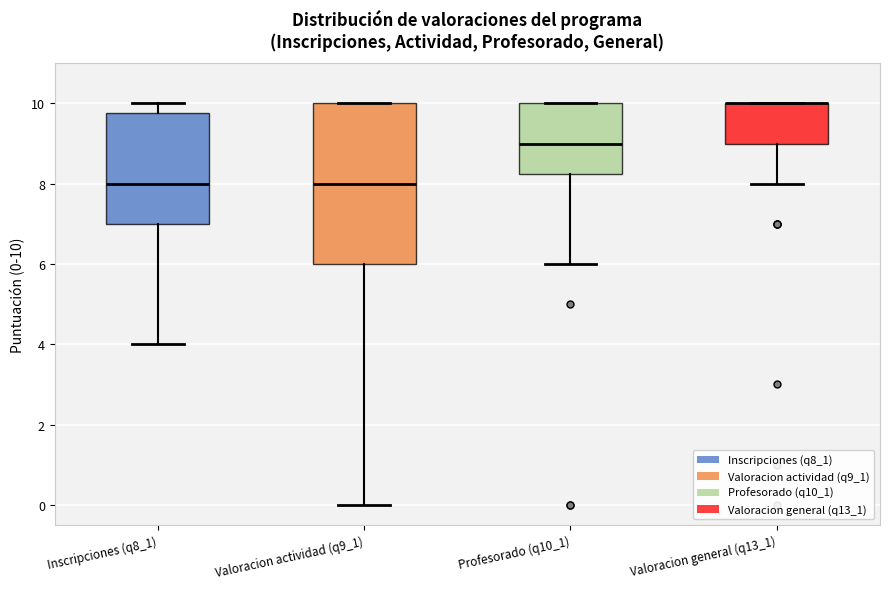

Reading left to right, transcribe this box plot: for each box, give where its median line is, the range the box spans, and where its two whiskers end, as read against the y-axis. The values are not printed on the chart, so give them approximately, as read against the axis.

Inscripciones (q8_1): median 8.0, box 7.0 to 9.8, whiskers 4.0 to 10.0
Valoracion actividad (q9_1): median 8.0, box 6.0 to 10.0, whiskers 0.0 to 10.0
Profesorado (q10_1): median 9.0, box 8.2 to 10.0, whiskers 6.0 to 10.0
Valoracion general (q13_1): median 10.0 (drawn on the box's upper edge), box 9.0 to 10.0, whiskers 8.0 to 10.0